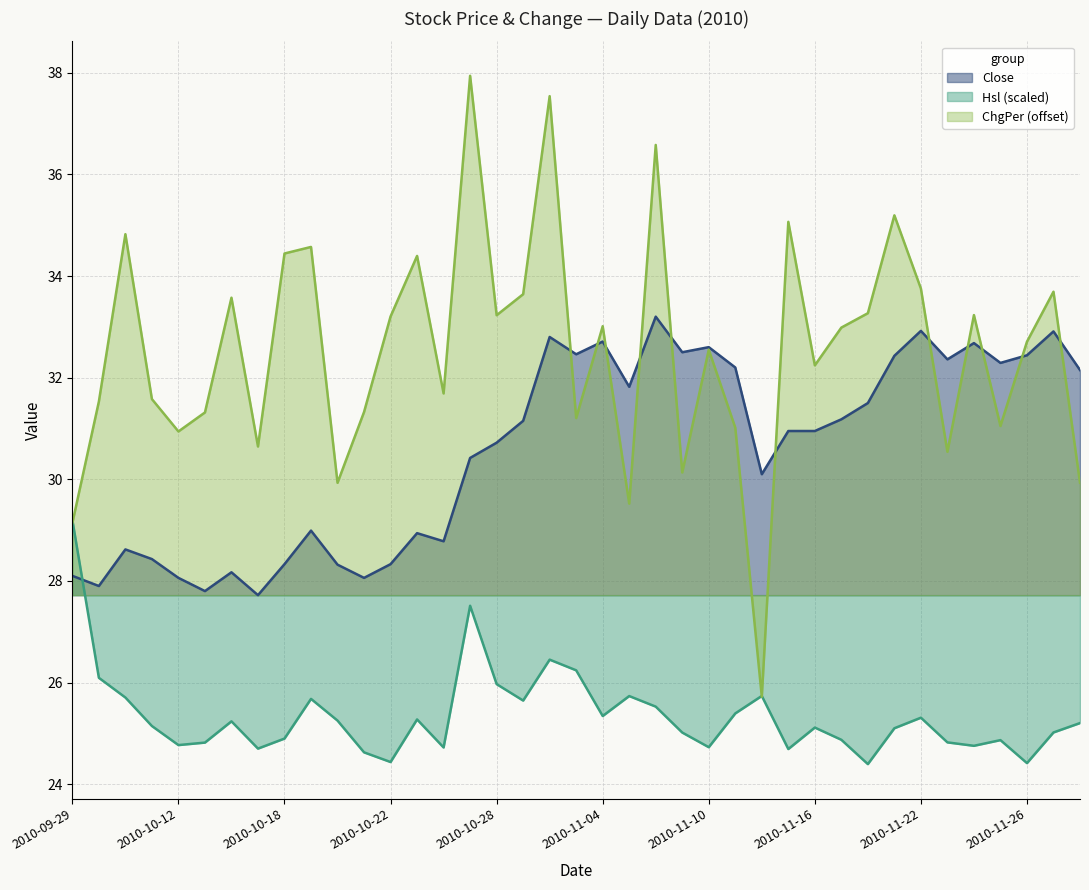

Does the chart have visible grid lines?

Yes